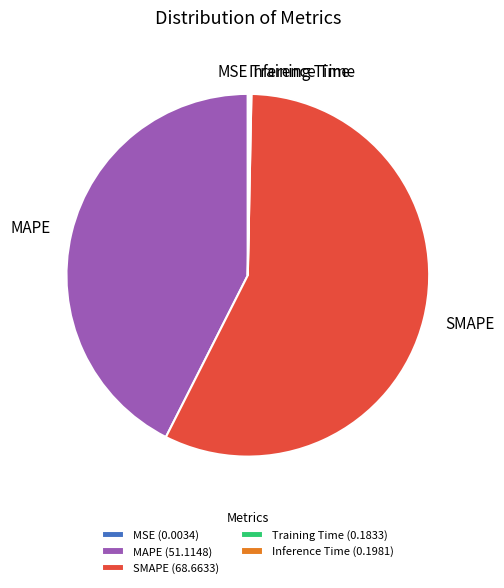

Is there any slice that represents more than half of the pie?

Yes